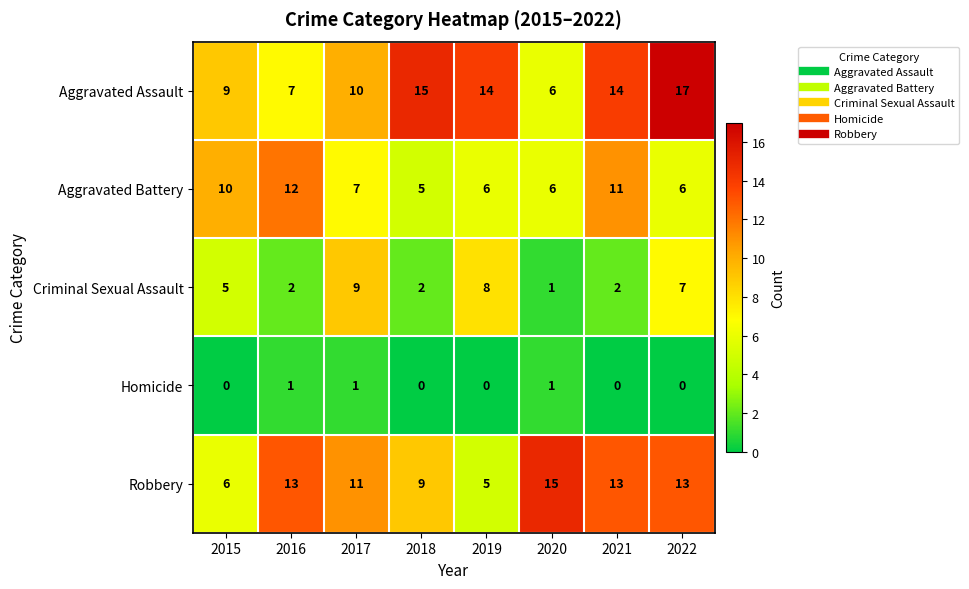

Which series has the widest spread of values?

Aggravated Assault